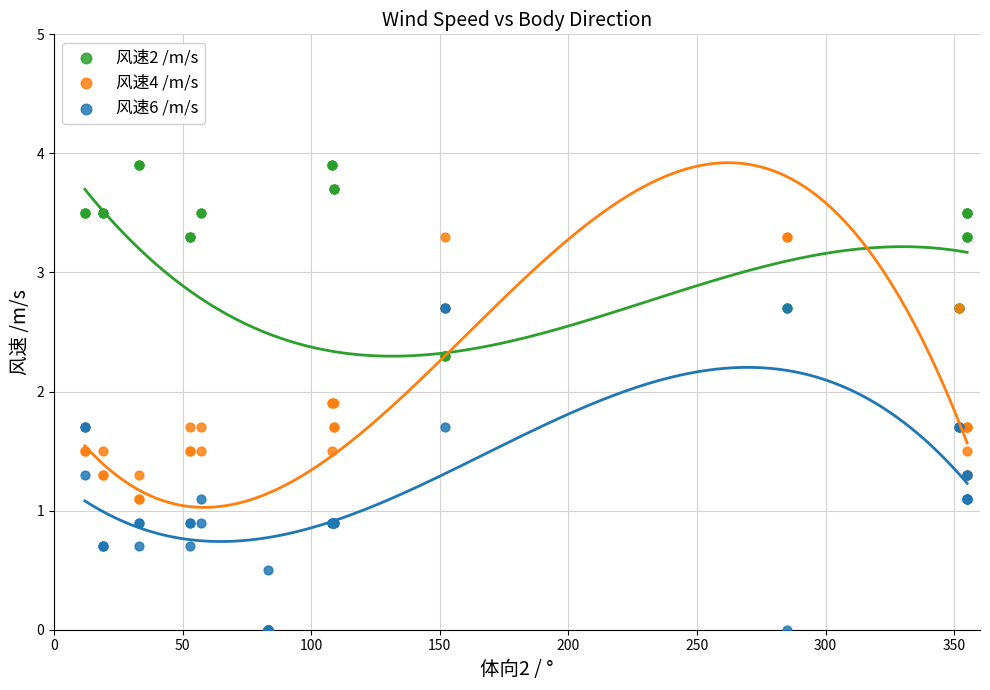

What are all the series names shown in the legend?

风速2 /m/s, 风速4 /m/s, 风速6 /m/s